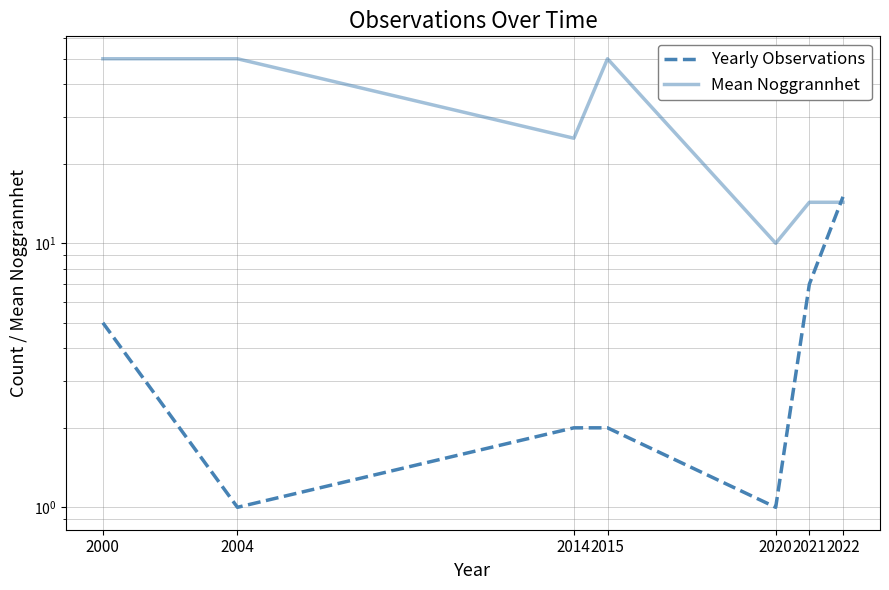

Reading left to right, list all the values displayed in this chart.

Yearly Observations: 5.0	1.0	2.0	2.0	1.0	7.0	15.0
Mean Noggrannhet: 50.0	50.0	25.0	50.0	10.0	14.3	14.3